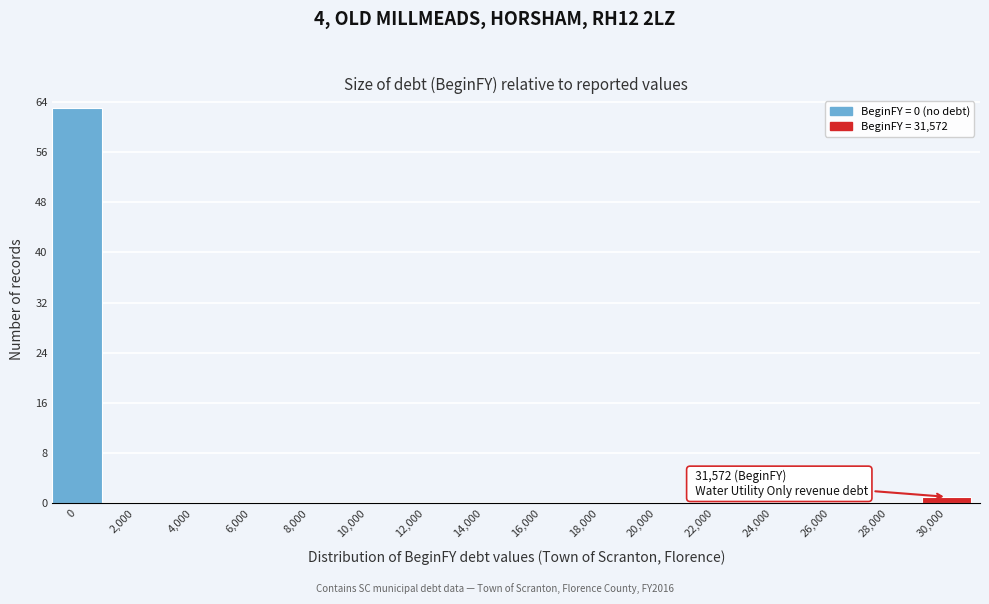

Reading left to right, list all the values displayed in this chart.

0=63	2,000=0	4,000=0	6,000=0	8,000=0	10,000=0	12,000=0	14,000=0	16,000=0	18,000=0	20,000=0	22,000=0	24,000=0	26,000=0	28,000=0	30,000=1